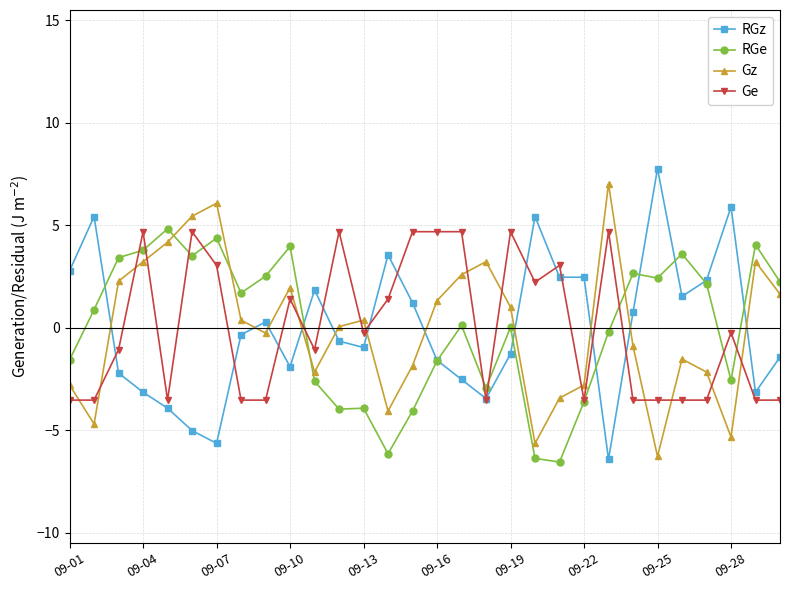

What is the minimum value shown in the chart?

-6.6